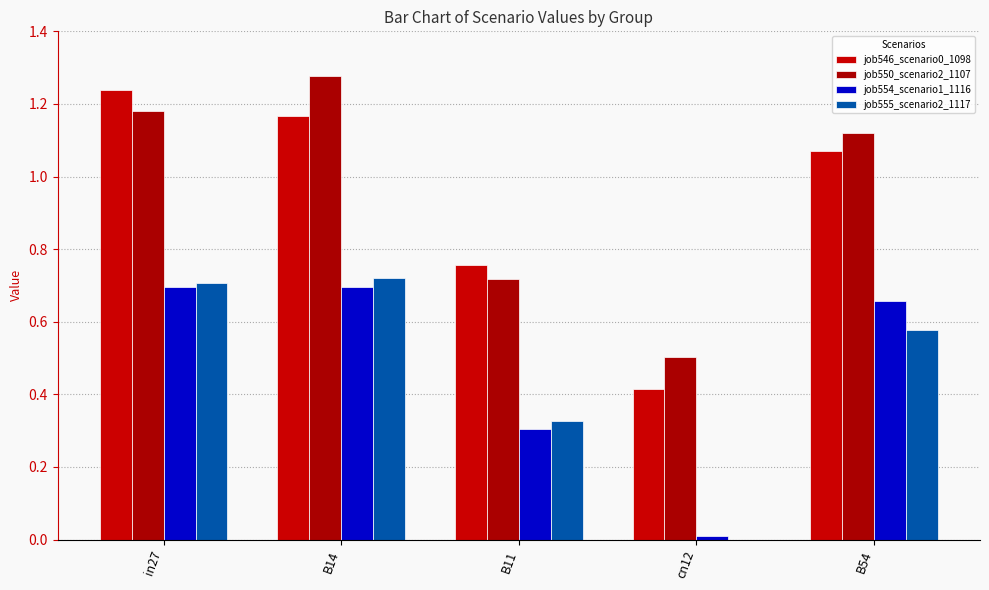

At which label does job546_scenario0_1098 reach its peak?

in27